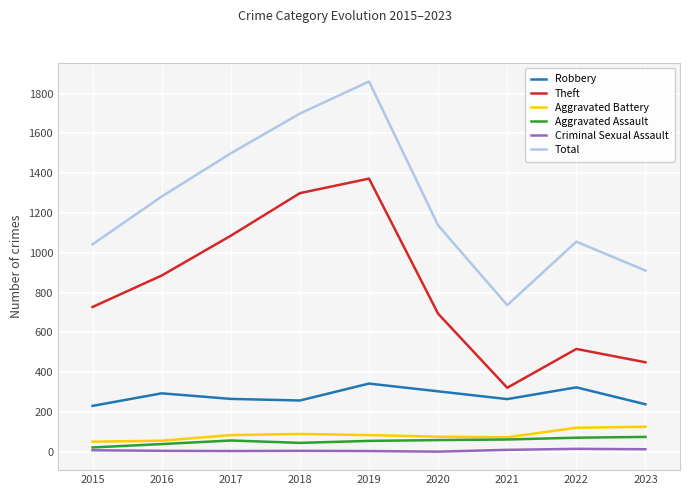

Does the chart display data point markers on the line(s)?

No